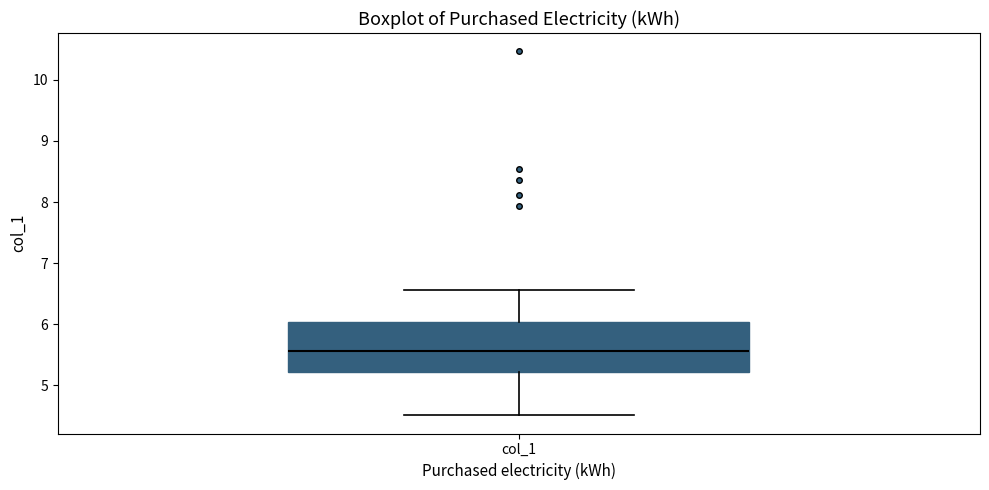

Transcribe this box plot: give where the median line is, the range the box spans, and where the two whiskers end, as read against the y-axis. The values are not printed on the chart, so give them approximately, as read against the axis.

median 5.6, box 5.2 to 6.0, whiskers 4.5 to 6.6